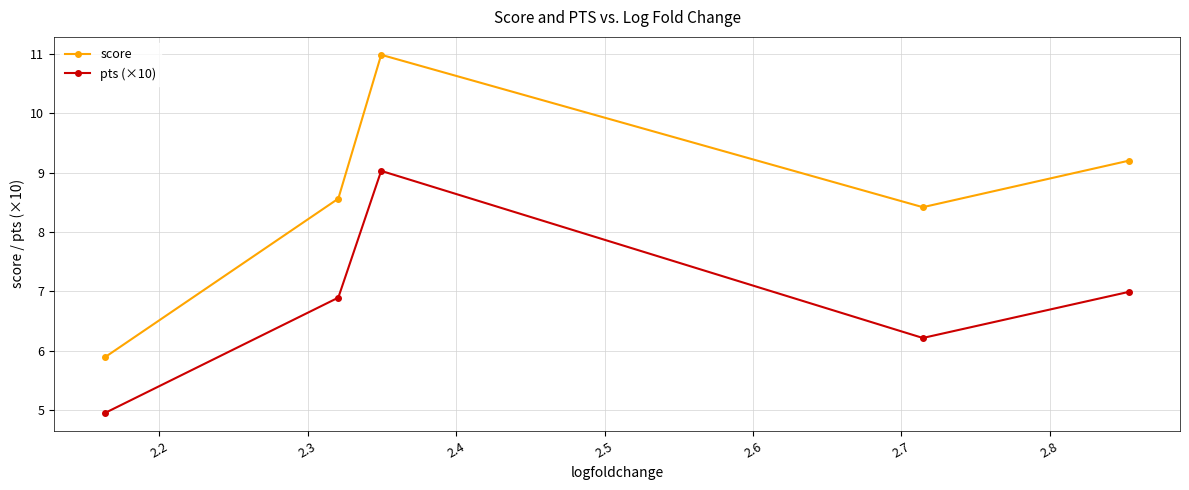

Which series has the largest total across all categories?

score